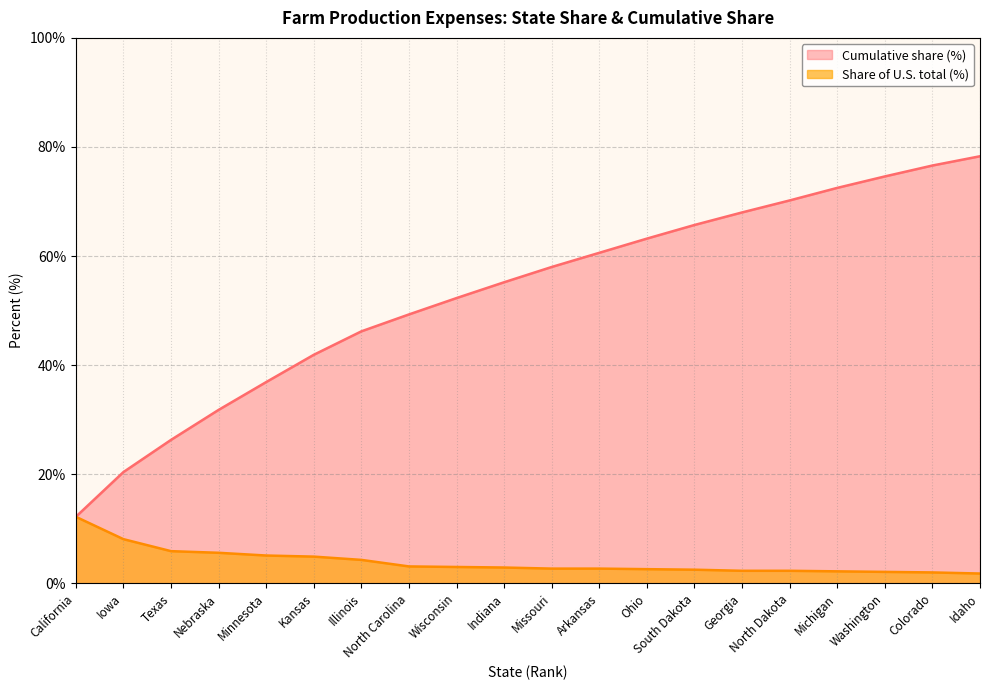

Does the chart have visible grid lines?

Yes